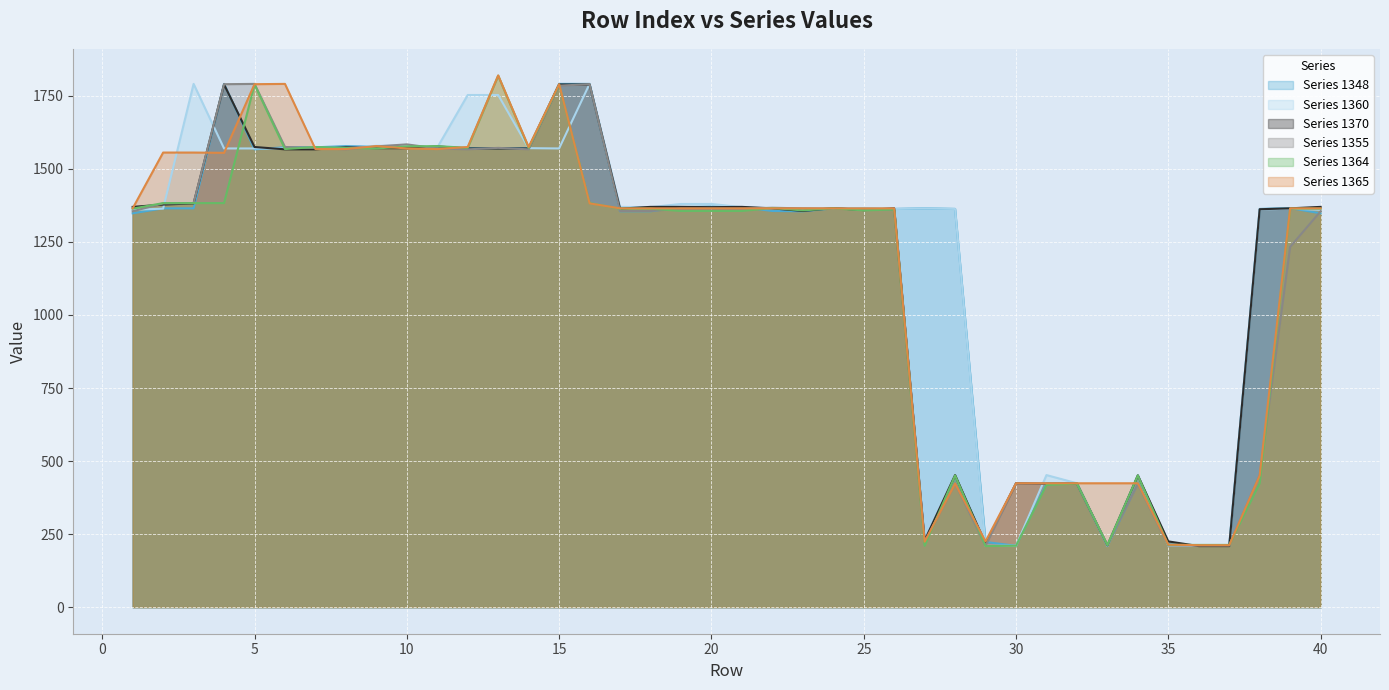

At which label does Series 1348 reach its minimum?

30